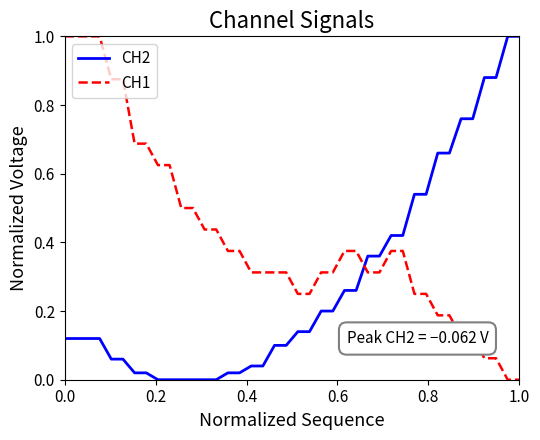

True or false: CH1 and CH2 cross at least once.

True